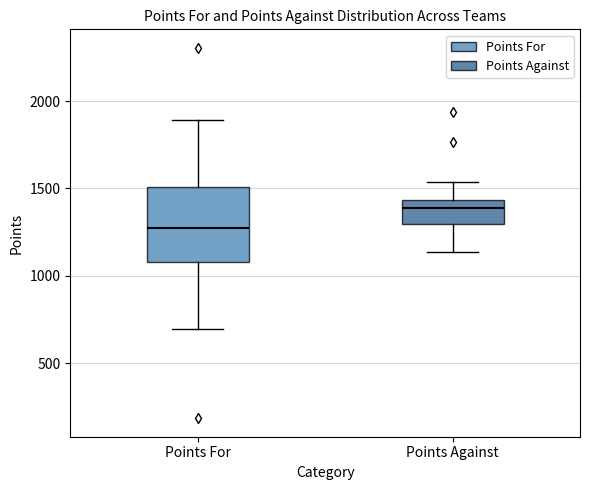

Which box's median line is the highest?

Points Against